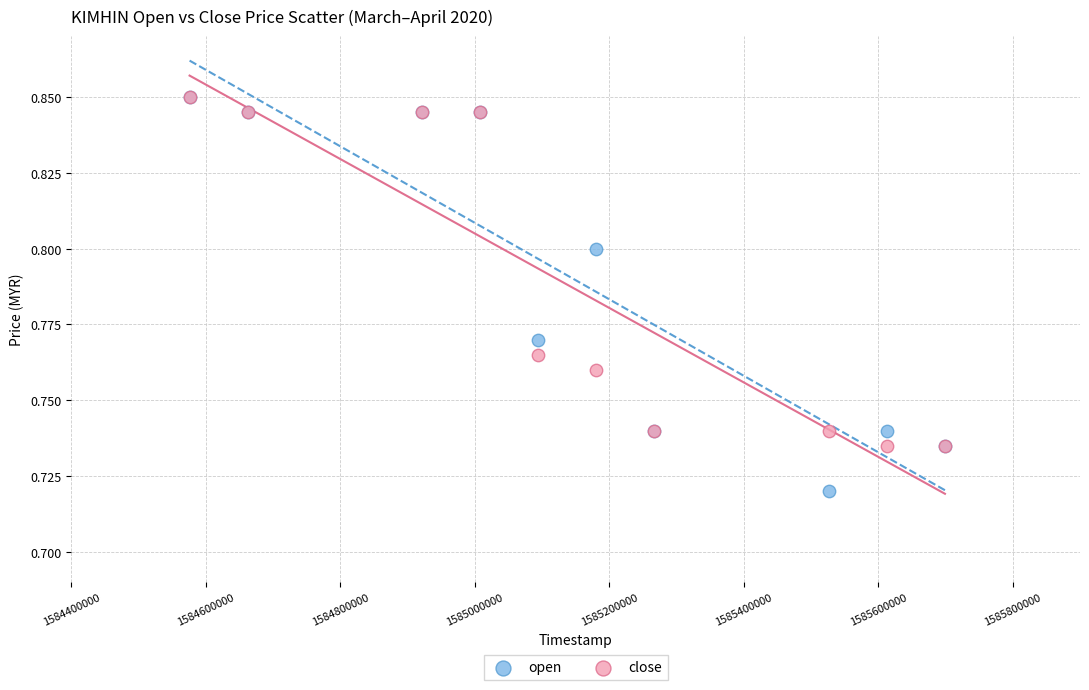

What are all the series names shown in the legend?

open, close